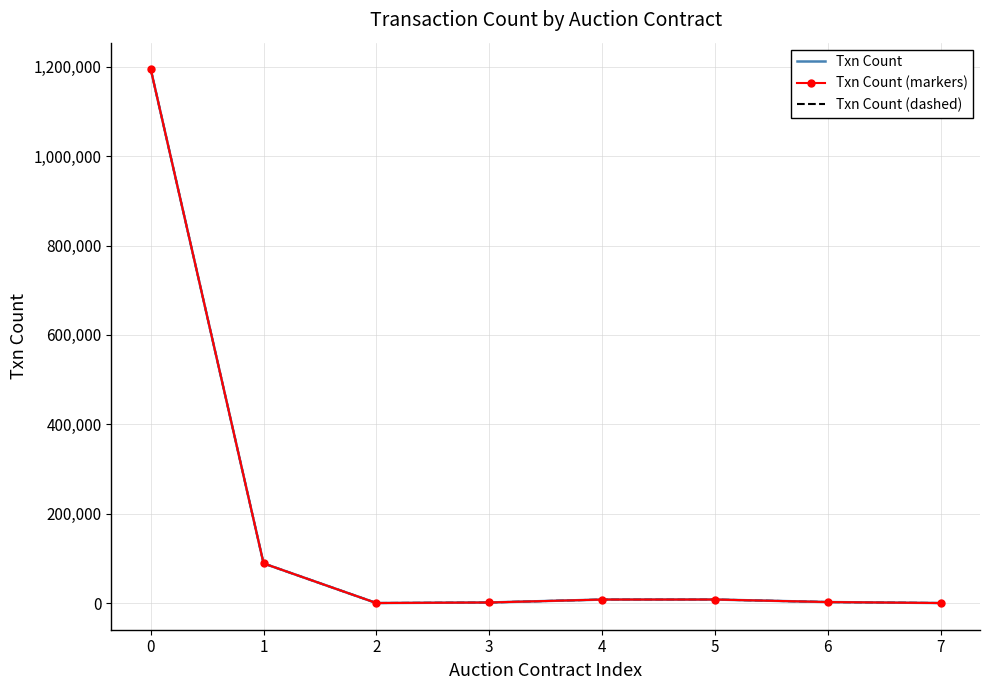

Reading left to right, transcribe all the data shown in this chart.

Txn Count: 1194183	88763	117	1368	7895	7977	2322	117
Txn Count (markers): 1194183	88763	117	1368	7895	7977	2322	117
Txn Count (dashed): 1194183	88763	117	1368	7895	7977	2322	117